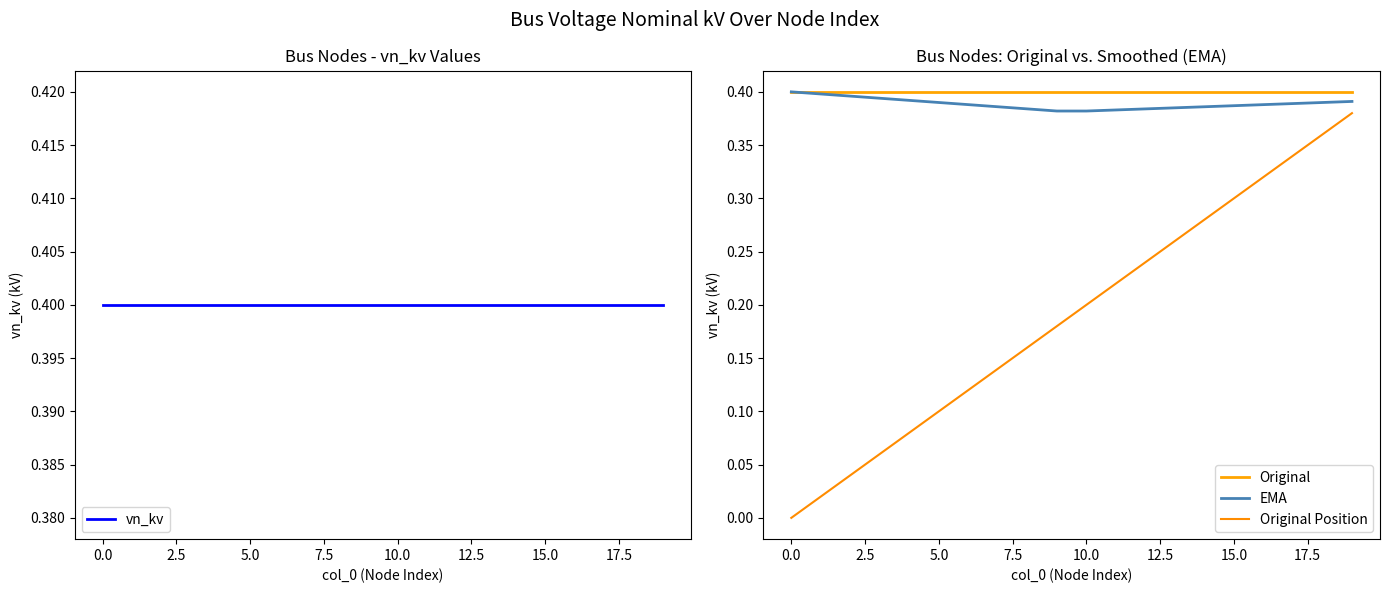

Between 10.0 and 20.0, which series saw the biggest shift?

Original Position